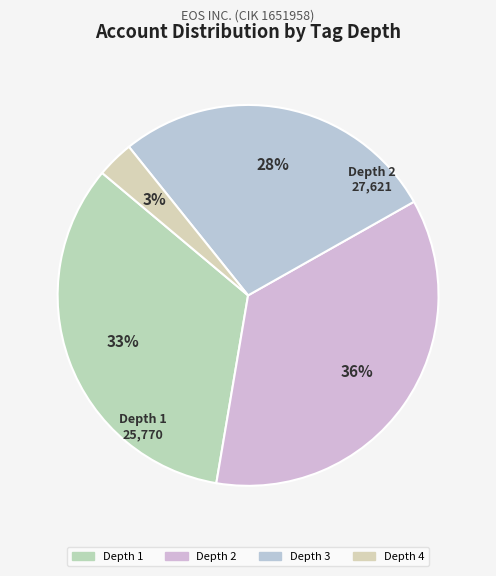

Is there any slice that represents more than half of the pie?

No